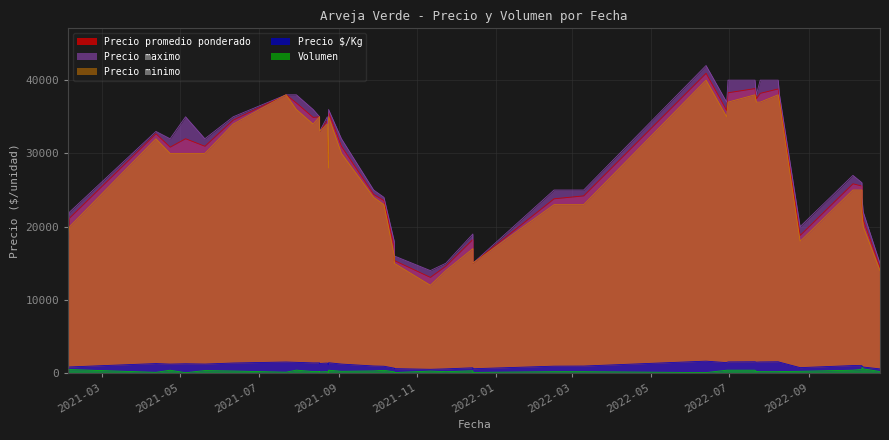

True or false: Precio $/Kg and Precio promedio ponderado cross at least once.

False